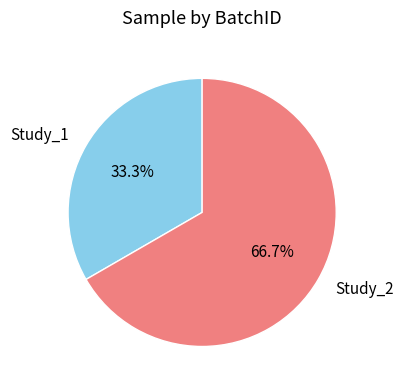

True or false: Study_2 accounts for 67% of the total.

True